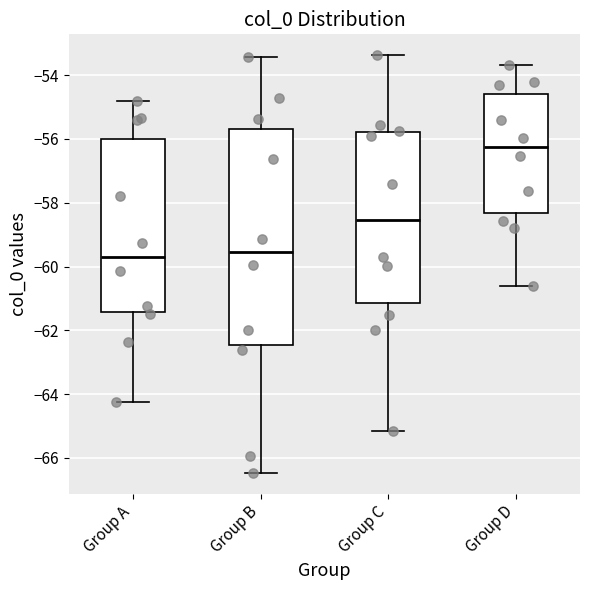

Reading left to right, read every box against the y-axis: the position of its median line, the range the box covers, and the ends of its whiskers. The values are not printed on the chart, so give them approximately, as read against the axis.

Group A: median -59.6, box -61.4 to -56.0, whiskers -64.2 to -54.8
Group B: median -59.6, box -62.4 to -55.6, whiskers -66.4 to -53.4
Group C: median -58.6, box -61.2 to -55.8, whiskers -65.2 to -53.4
Group D: median -56.2, box -58.4 to -54.6, whiskers -60.6 to -53.6